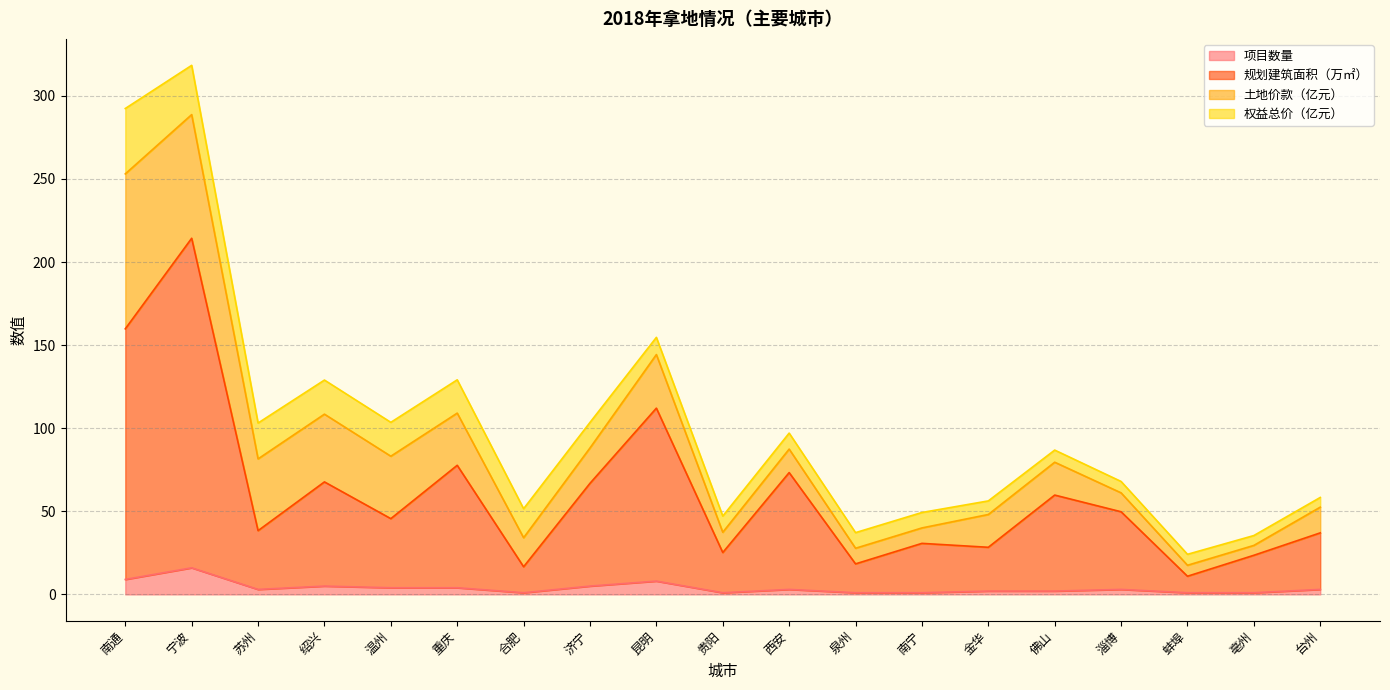

What is the maximum value for 项目数量?

16.0